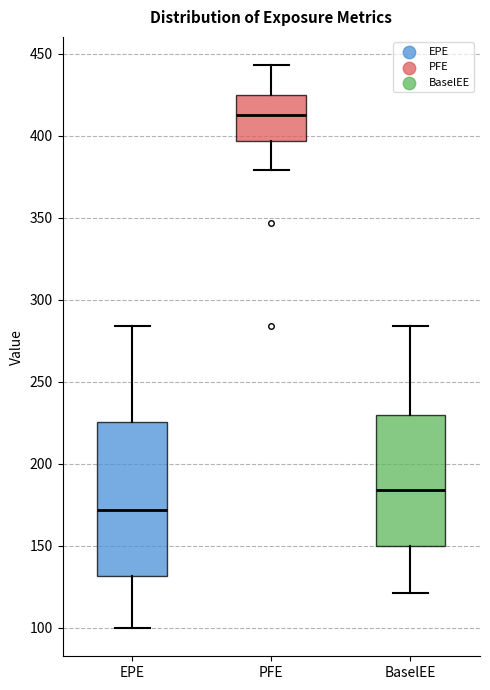

Reading left to right, read every box against the y-axis: the position of its median line, the range the box covers, and the ends of its whiskers. The values are not printed on the chart, so give them approximately, as read against the axis.

EPE: median 170, box 130 to 225, whiskers 100 to 285
PFE: median 410, box 395 to 425, whiskers 380 to 445
BaselEE: median 185, box 150 to 230, whiskers 120 to 285